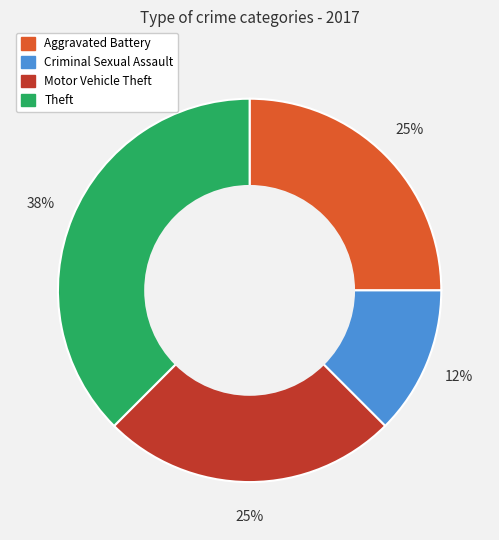

Is there any slice that represents more than half of the pie?

No